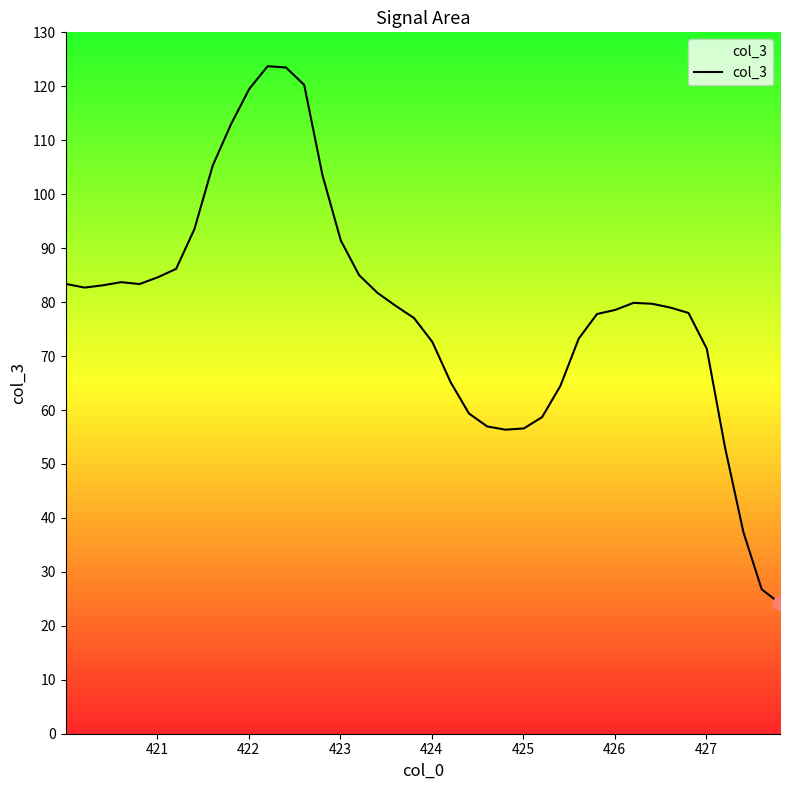

What is the difference between the maximum and minimum values?

99.6